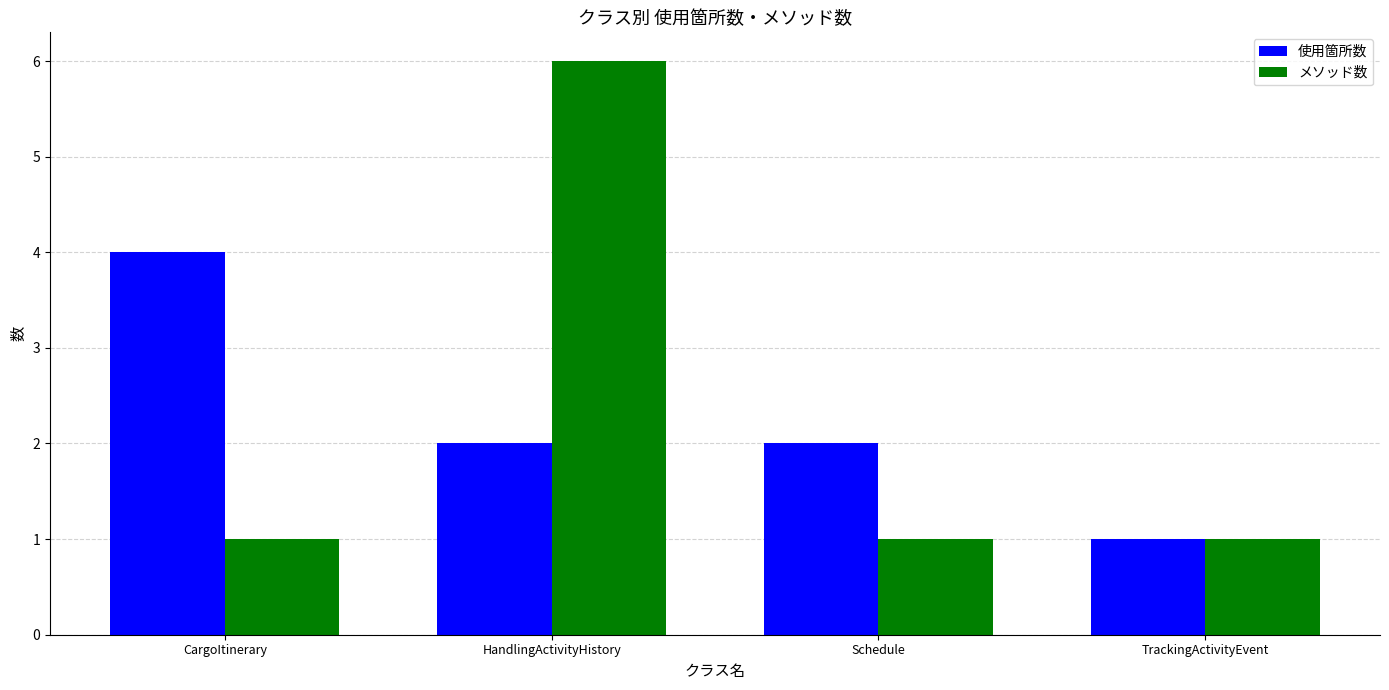

What is the total value across all series at CargoItinerary?

5